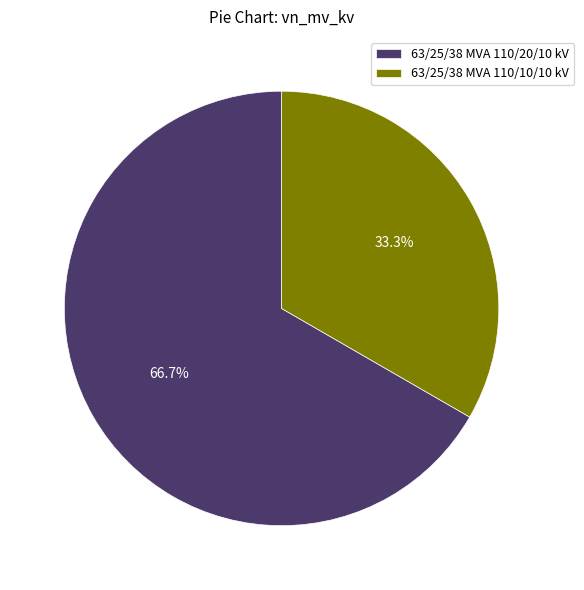

How many slices are in this pie chart?

2